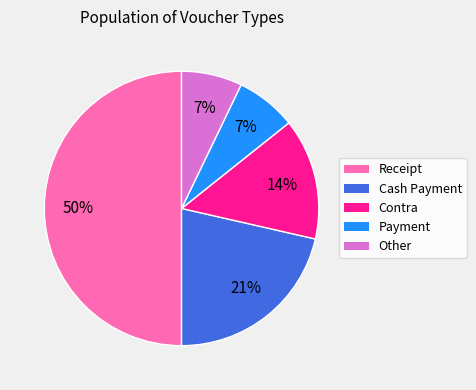

To the nearest percent, what is the difference between the Receipt and Payment slice percentages?

43%